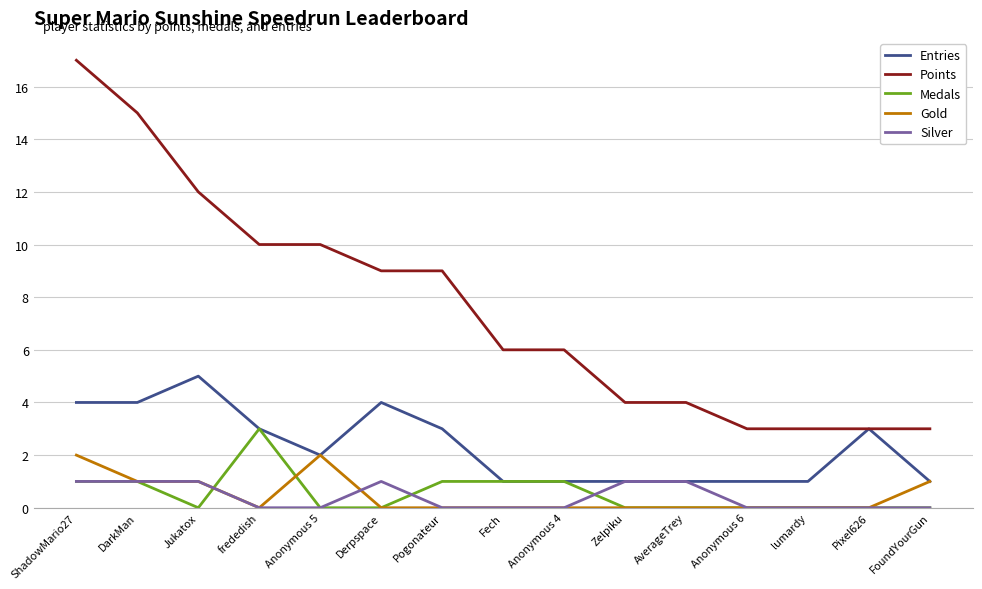

What position from the left is FoundYourGun?

15